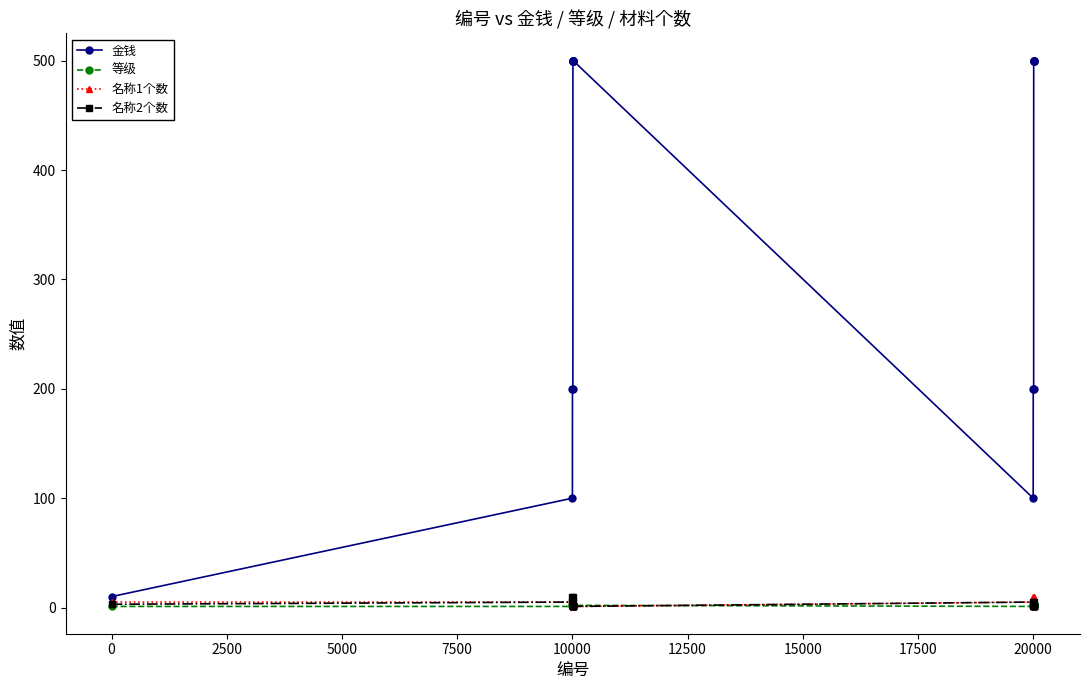

What is the smallest value displayed?

1